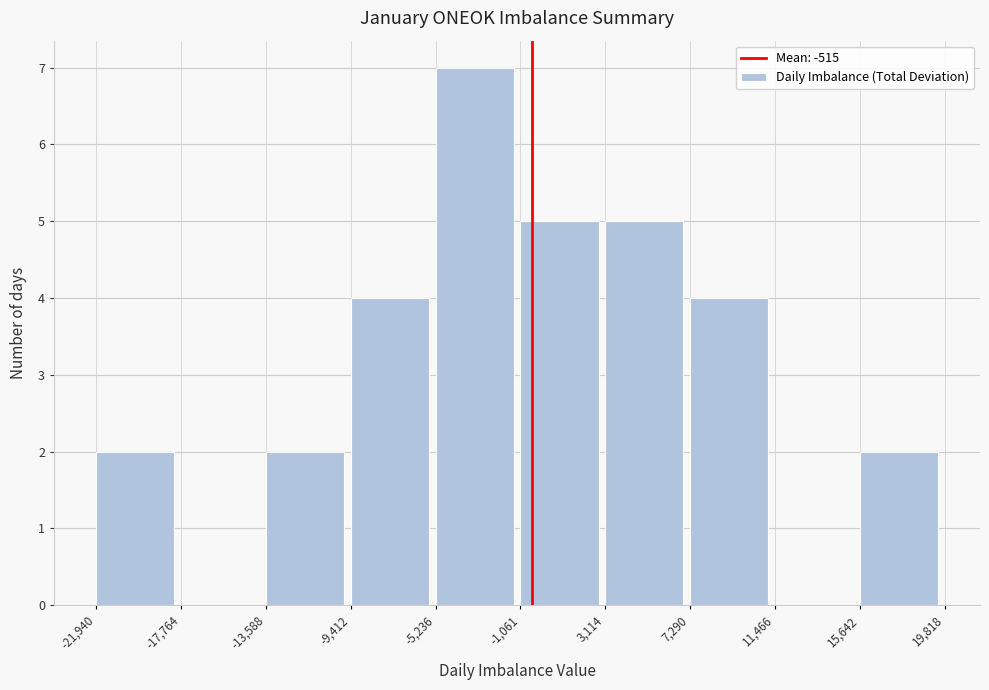

What is the height of the bar covering -21,940 to -17,764 on the x-axis? The values are not printed on the chart, so give them approximately, as read against the axis.

2